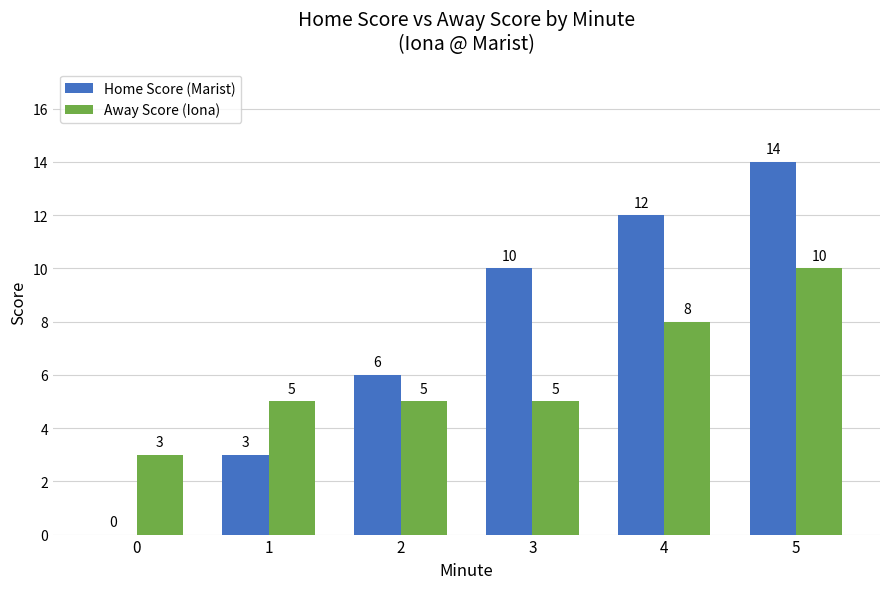

What are all the series names shown in the legend?

Home Score (Marist), Away Score (Iona)